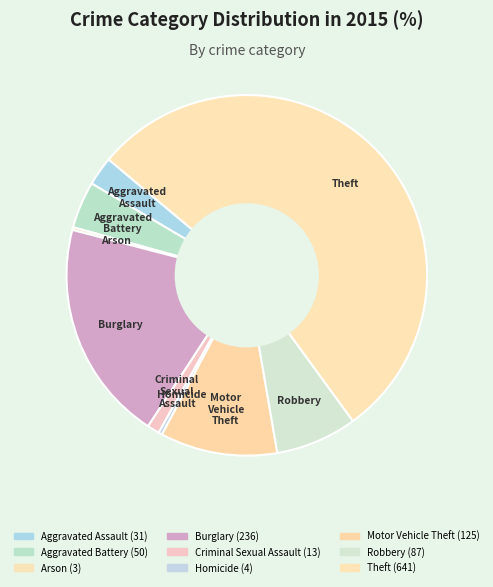

What is the change in value from Homicide to Robbery?

+83